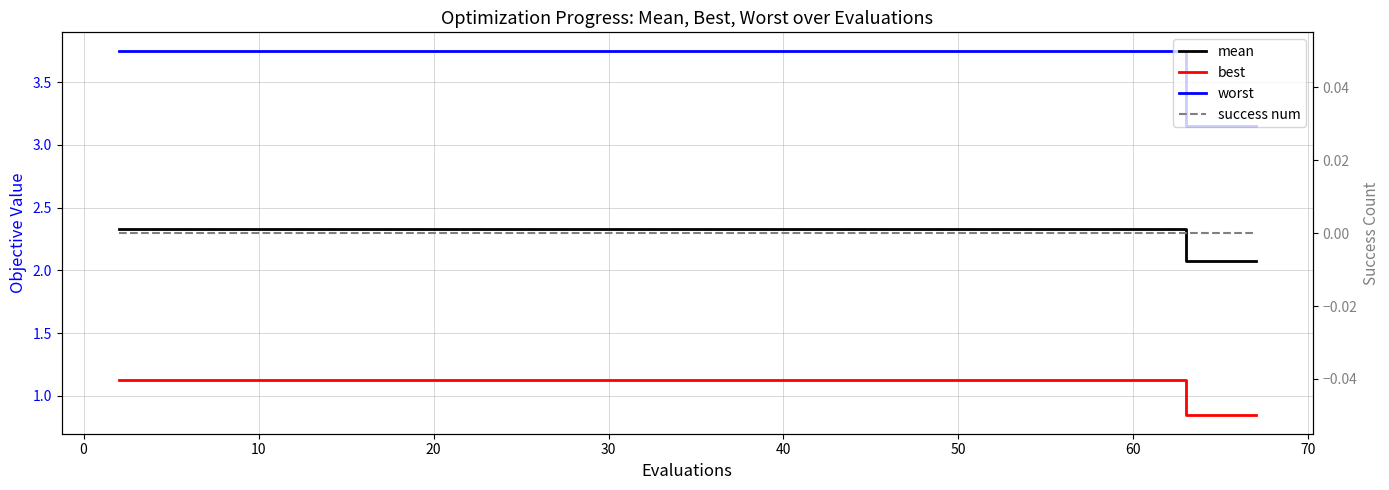

What is the difference between the highest and lowest values at 50?

3.8